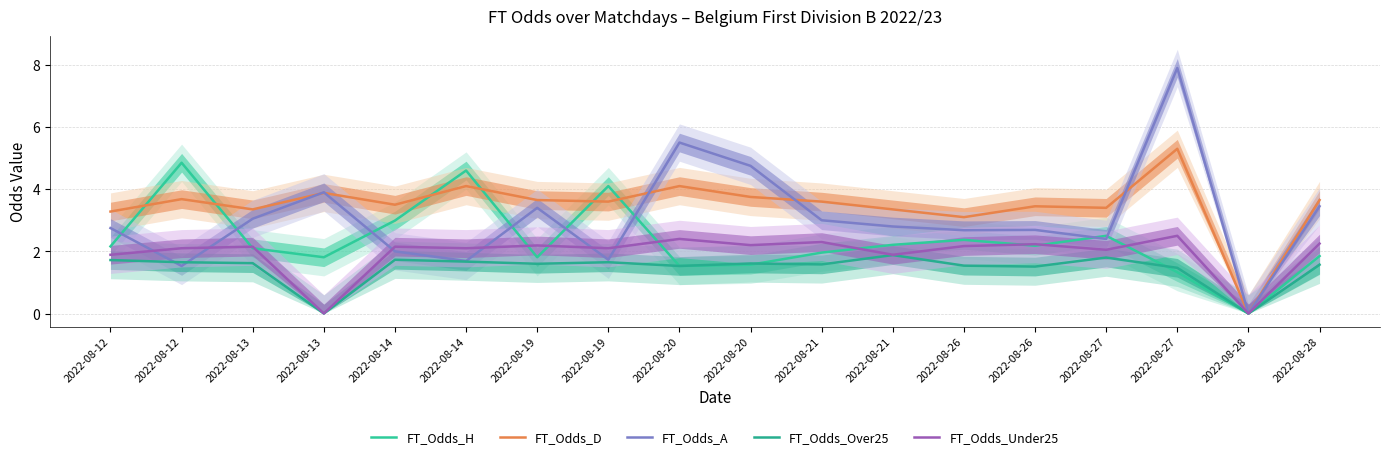

Which series ends up on top after the final intersection of FT_Odds_Under25 and FT_Odds_A?

FT_Odds_A